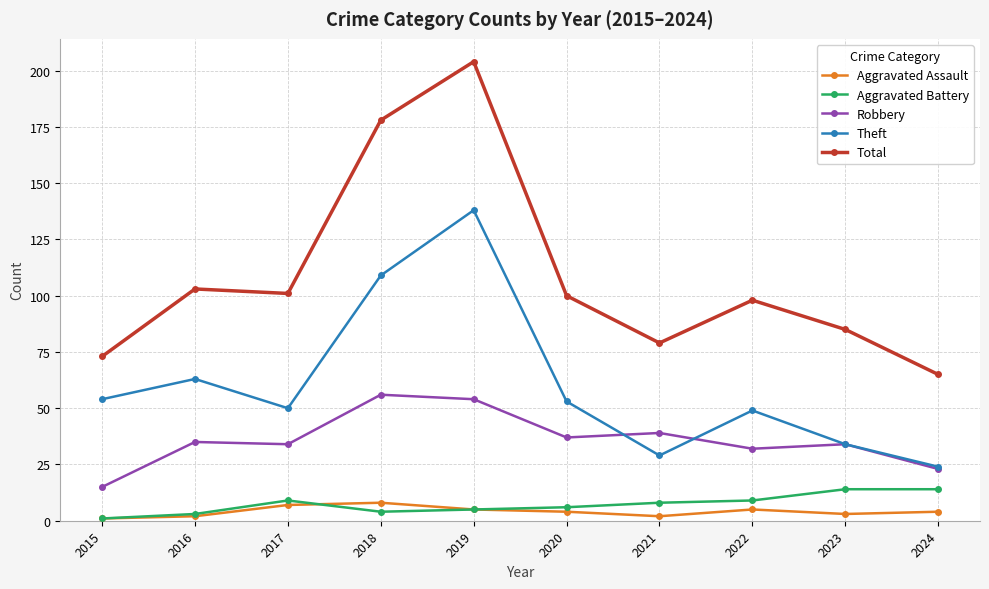

How many lines are shown in the chart?

5